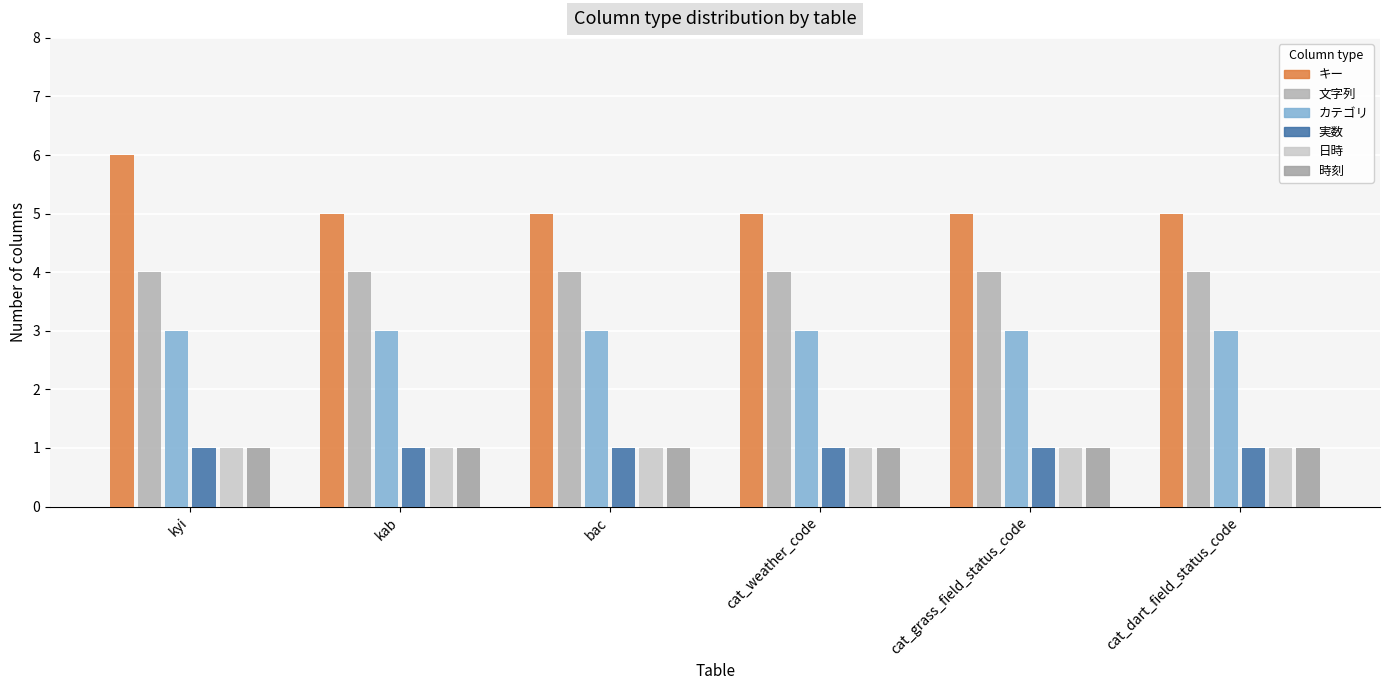

What is the total value across all series at cat_weather_code?

15